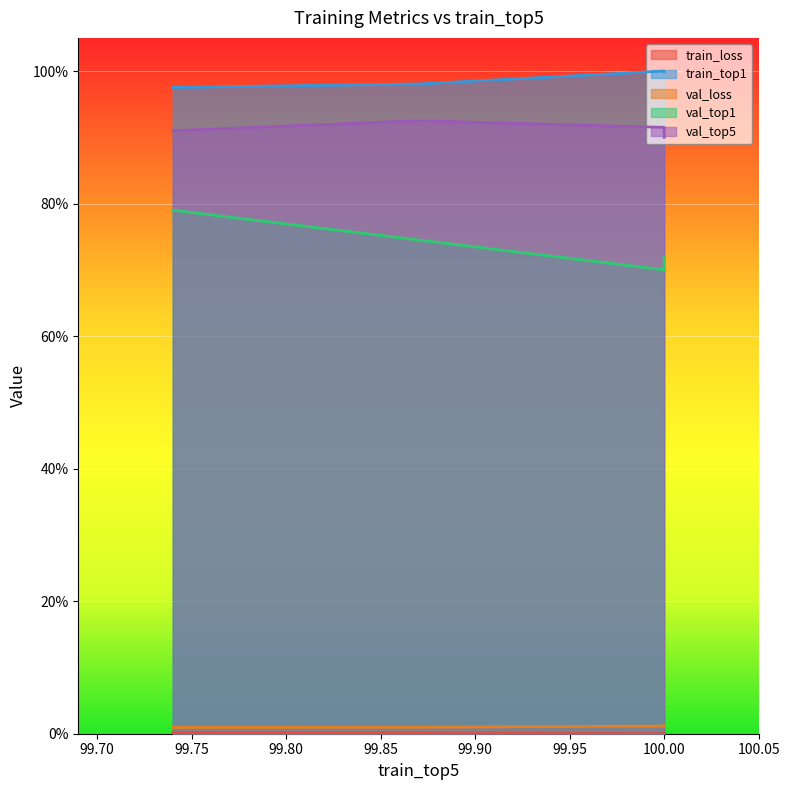

What is the difference between the val_loss values at 99.74 and 100.0?

0.3